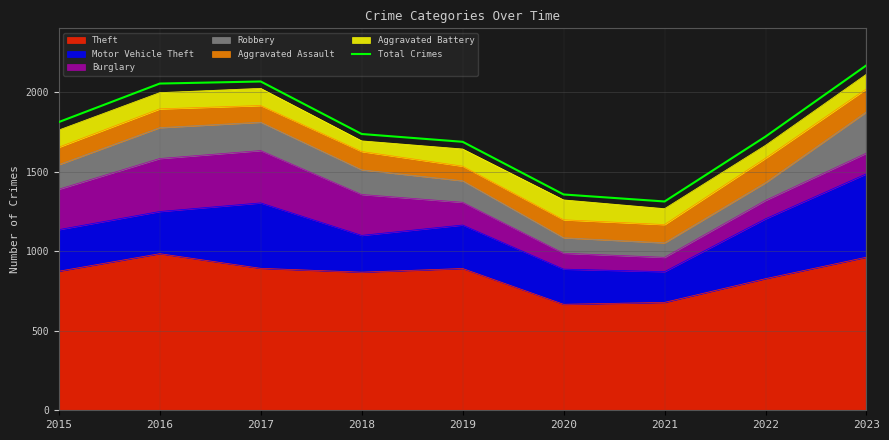

True or false: the data has more than 2 interior local peaks.

False